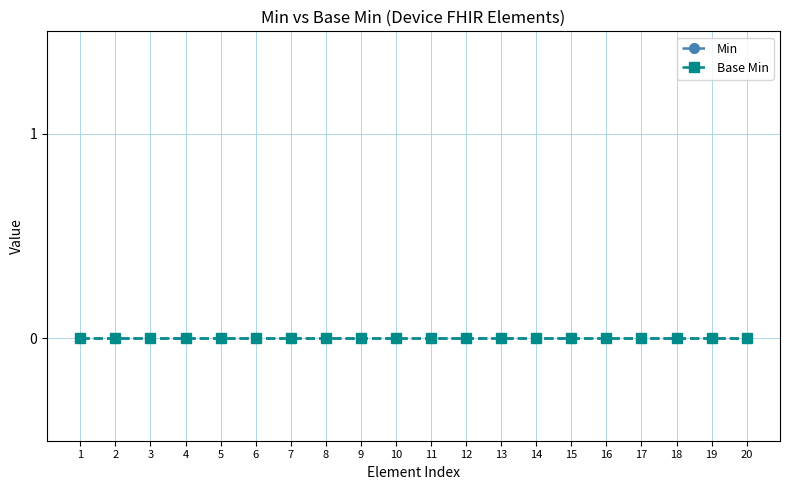

The value at 0 is 0. True or false?

True